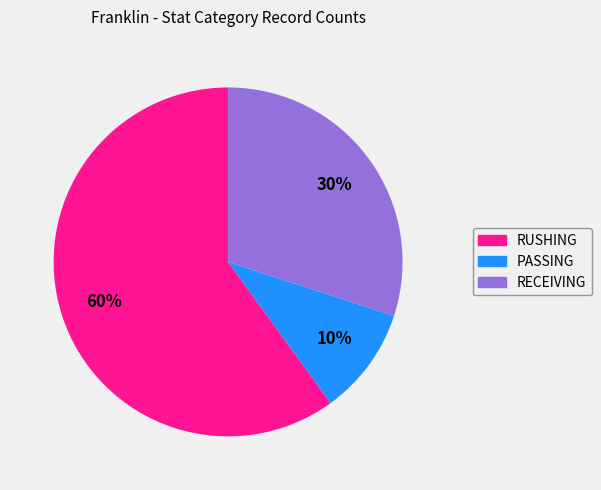

Is it true that RUSHING is 60% of the pie?

True